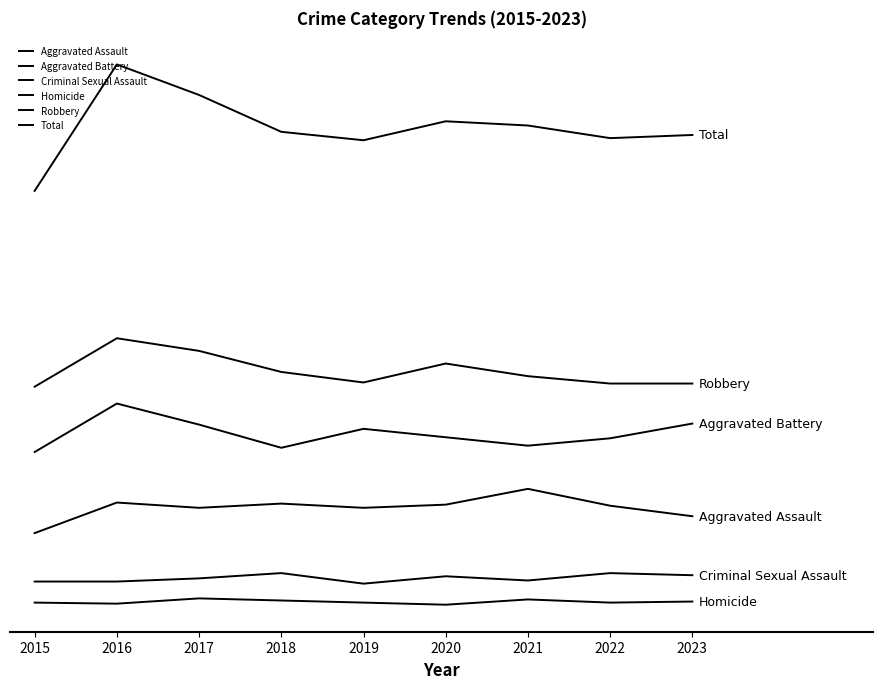

Reading left to right, extract all data points from this chart.

Aggravated Assault: 49	78	73	77	73	76	91	75	65
Aggravated Battery: 126	172	152	130	148	140	132	139	153
Criminal Sexual Assault: 3	3	6	11	1	8	4	11	9
Homicide: -17	-18	-13	-15	-17	-19	-14	-17	-16
Robbery: 188	234	222	202	192	210	198	191	191
Total: 374	494	465	430	422	440	436	424	427